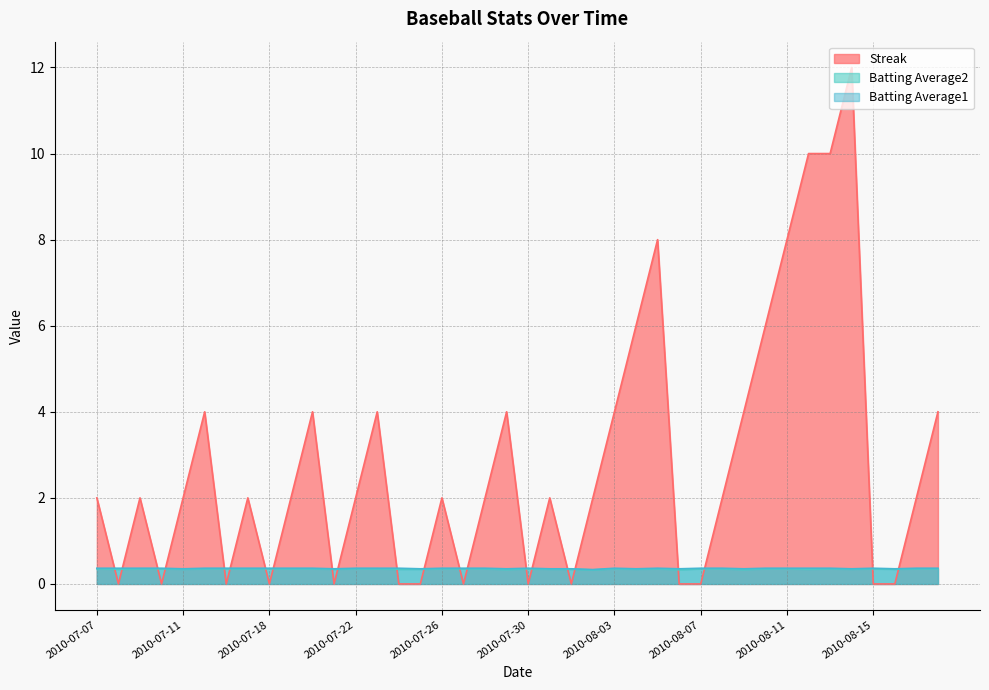

Which series changed the most between 2010-07-23 and 2010-08-10?

Streak